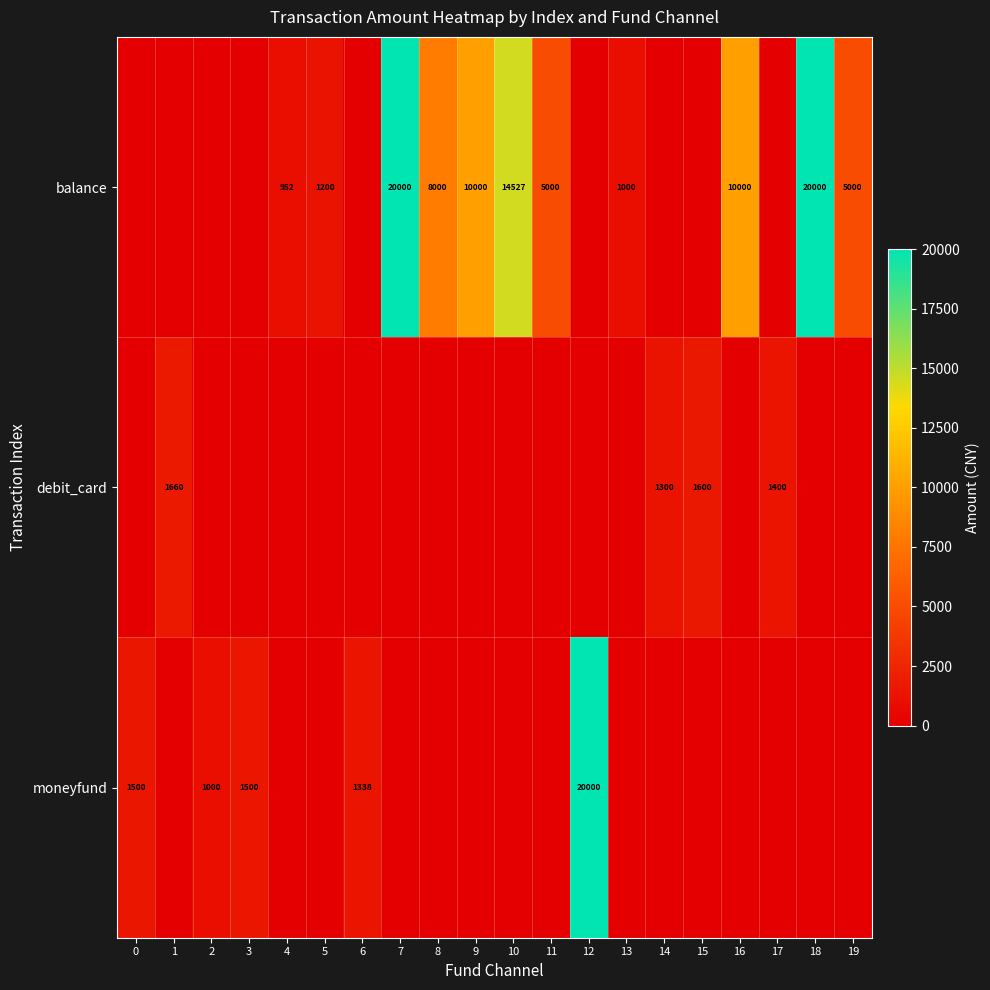

The debit_card series shows 543 at 14. True or false?

False